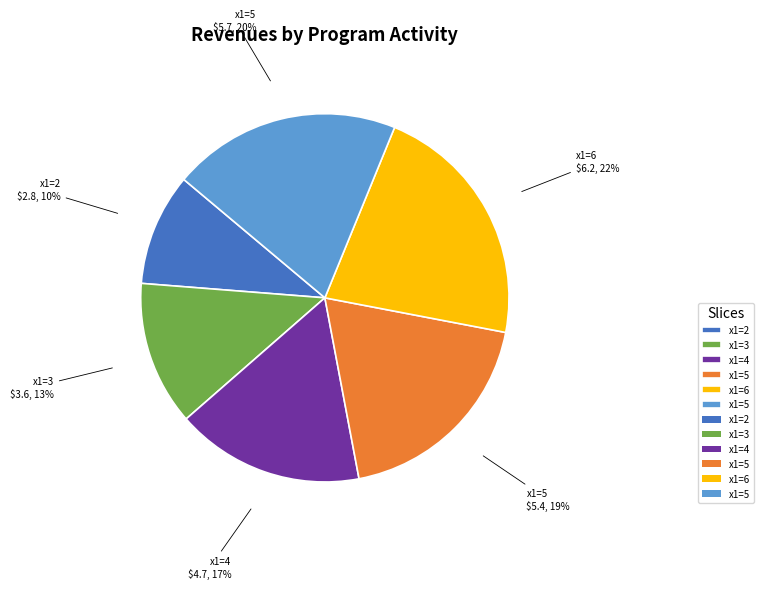

To the nearest percent, what is the average slice percentage?

17%